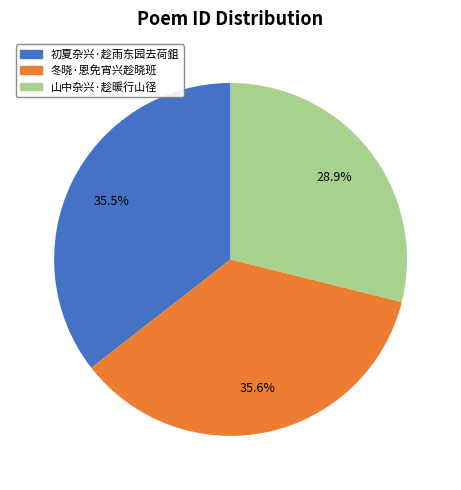

Is there a majority slice in this chart?

No